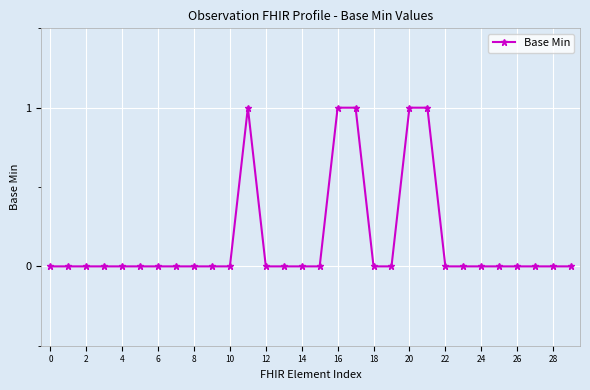

True or false: there are more than 0 points higher than both neighbors.

True